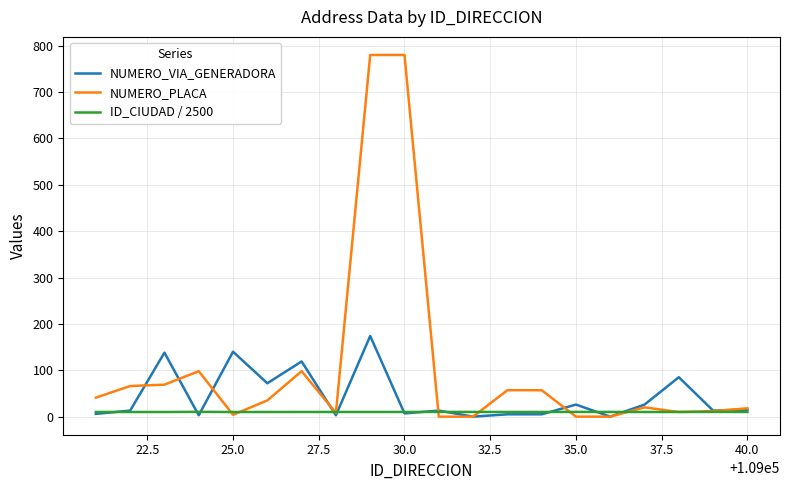

True or false: NUMERO_VIA_GENERADORA and NUMERO_PLACA cross at least once.

True